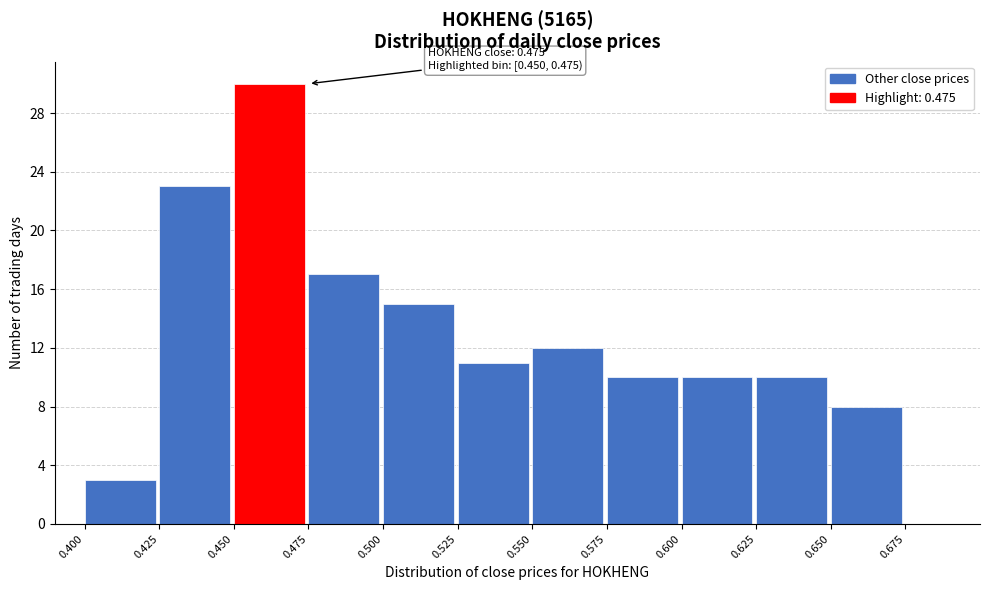

Which range on the x-axis has the tallest bar?

0.450 to 0.475